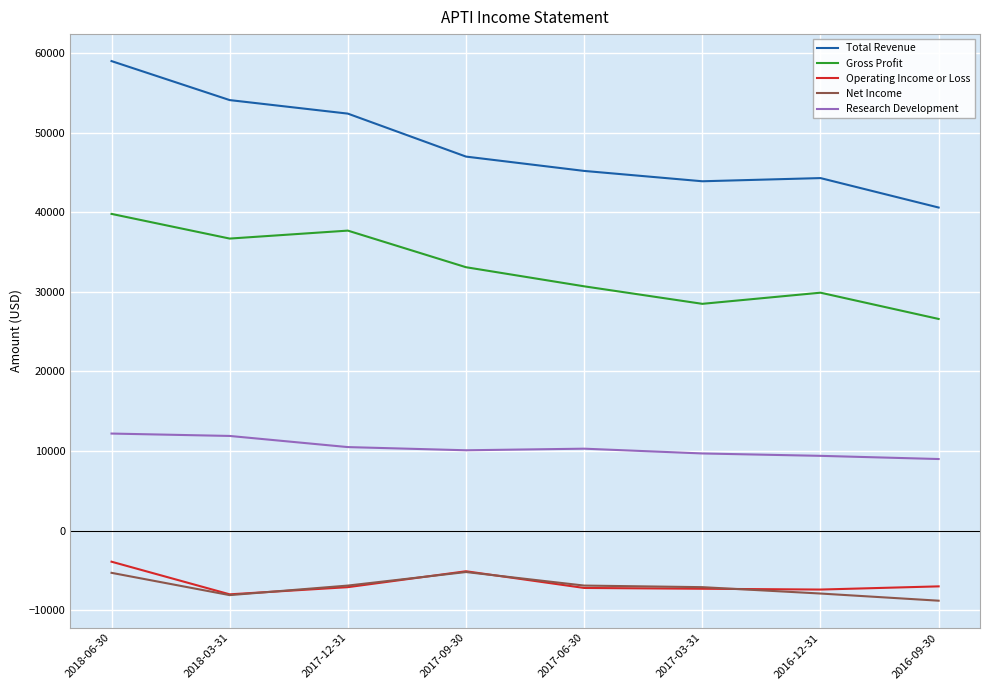

How many interior local valleys does the Gross Profit series have?

2